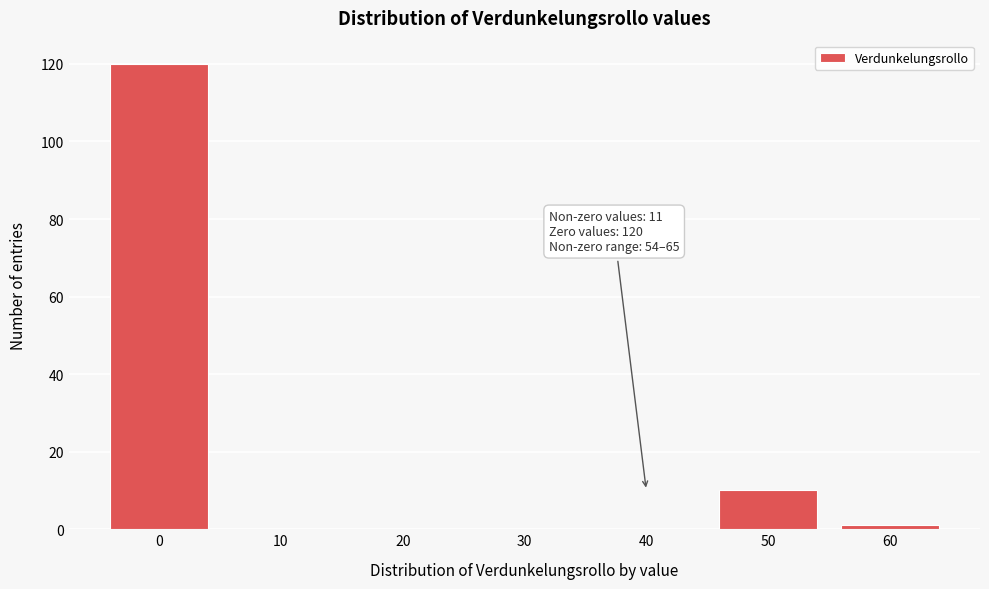

Reading right to left, transcribe all the data shown in this chart.

60=1	50=10	40=0	30=0	20=0	10=0	0=120